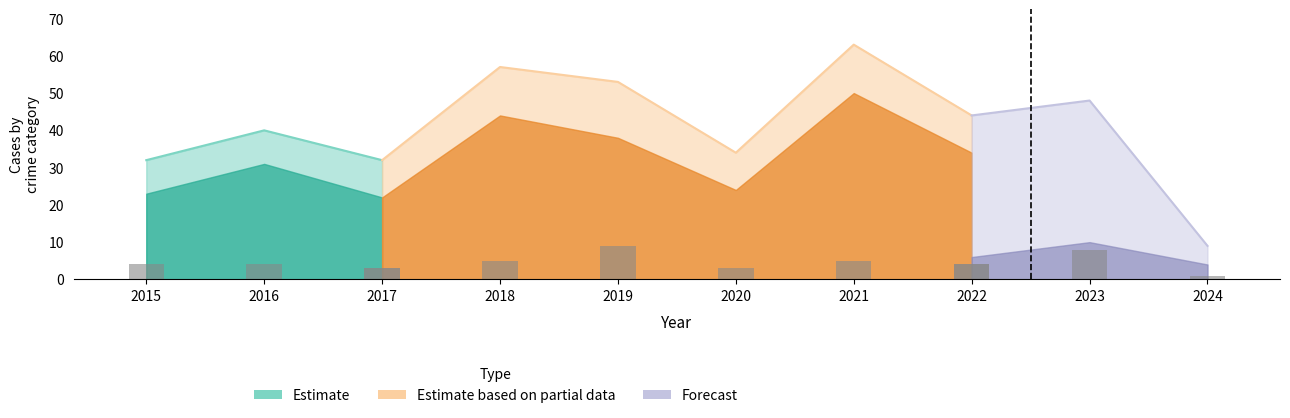

What is the average value?

4